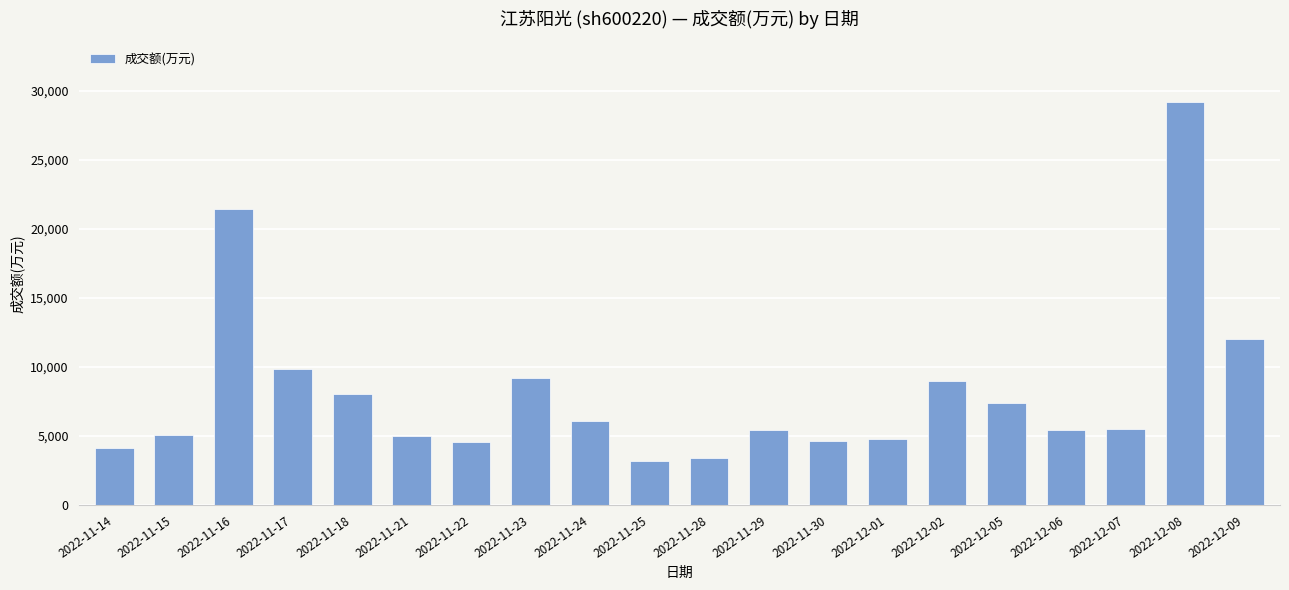

Is it true that the value at 2022-12-06 is 7487?

False